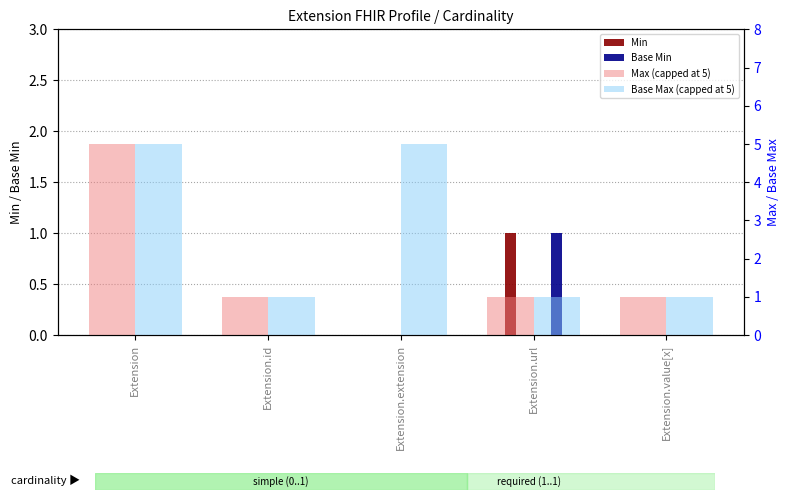

Between Extension and Extension.url, which is larger?

Extension.url